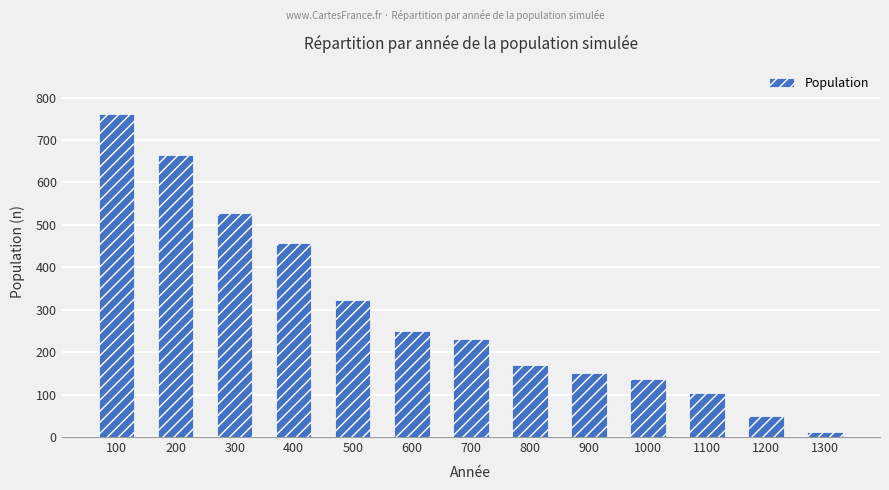

Which label corresponds to the smallest value in the chart?

1300